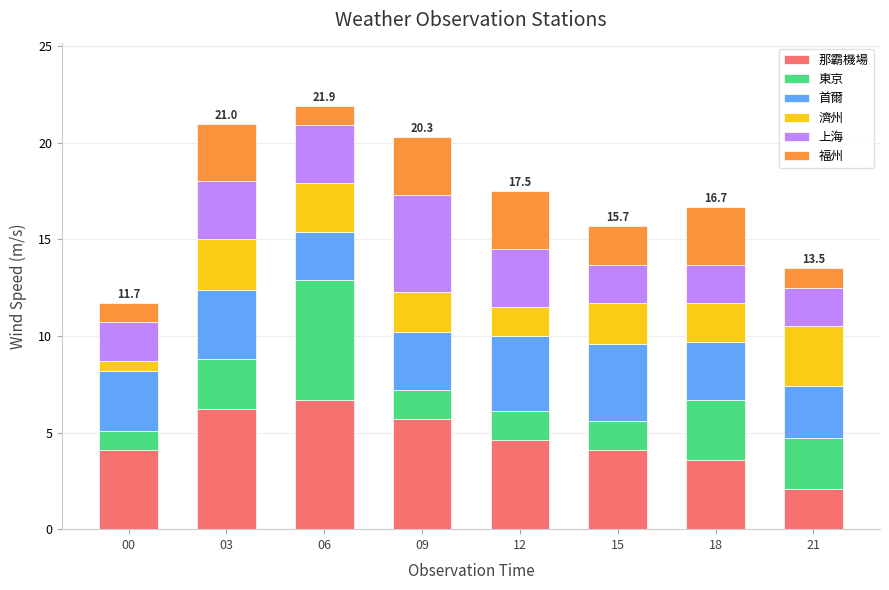

Count the number of categories in the chart.

8